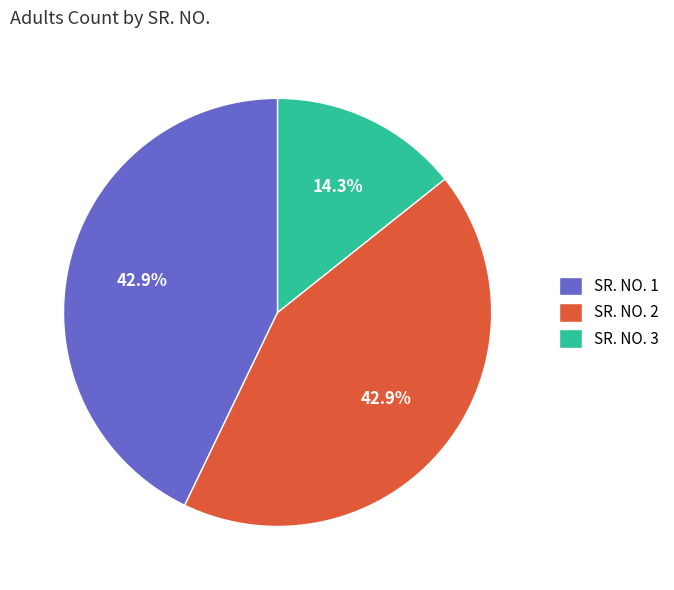

What is the ratio of the value at SR. NO. 2 to the value at SR. NO. 3?

3.0